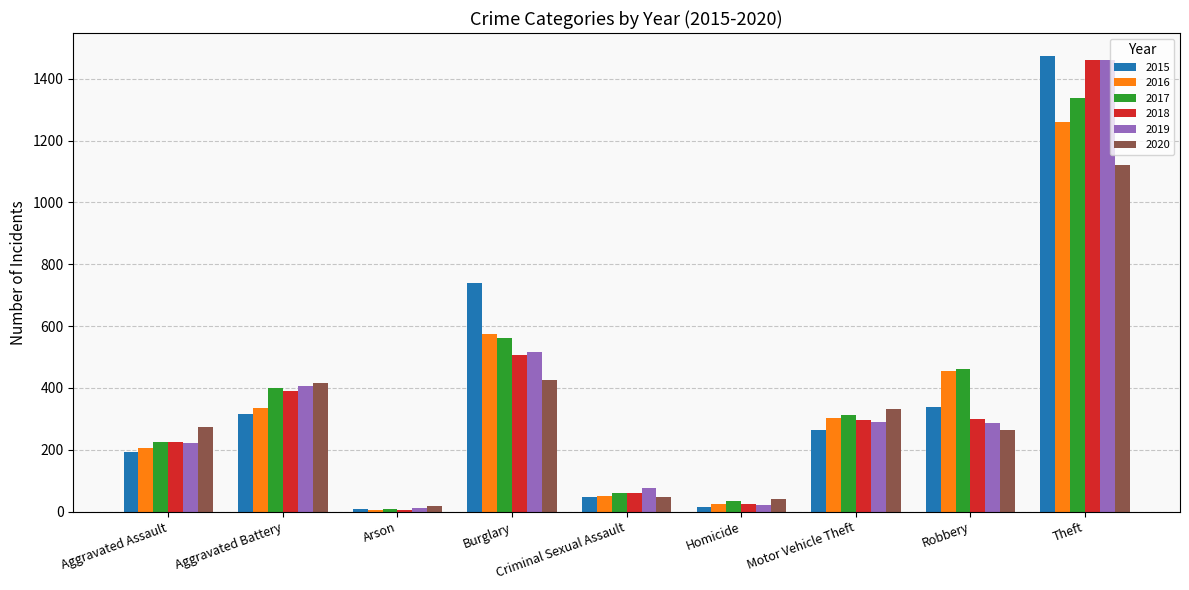

What is the maximum value shown in the chart?

1474